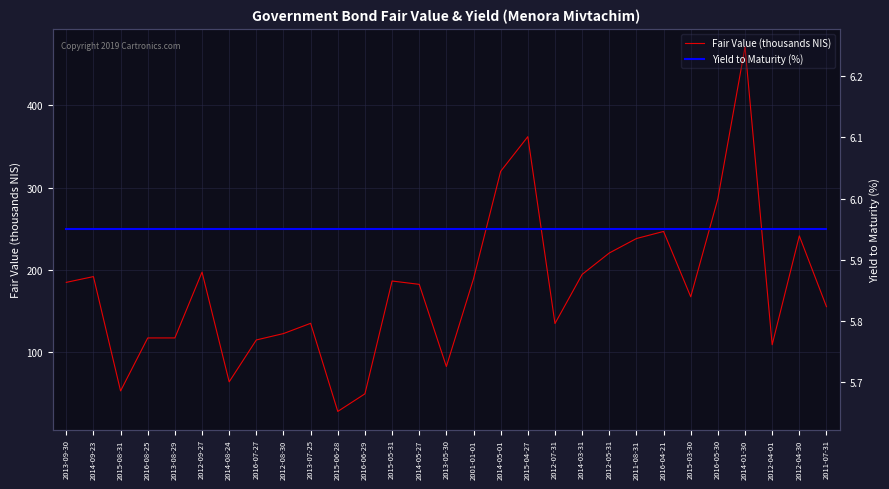

Reading right to left, extract all data points from this chart.

Fair Value (thousands NIS): 155.5	241.4	109.3	470.6	286.4	167.5	246.8	238.2	220.6	194.6	135.0	361.8	319.7	189.4	82.9	182.6	186.6	49.8	28.4	135.3	122.9	115.1	64.3	197.4	117.6	117.6	53.3	192.0	185.0
Yield to Maturity (%): 6.0	6.0	6.0	6.0	6.0	6.0	6.0	6.0	6.0	6.0	6.0	6.0	6.0	6.0	6.0	6.0	6.0	6.0	6.0	6.0	6.0	6.0	6.0	6.0	6.0	6.0	6.0	6.0	6.0